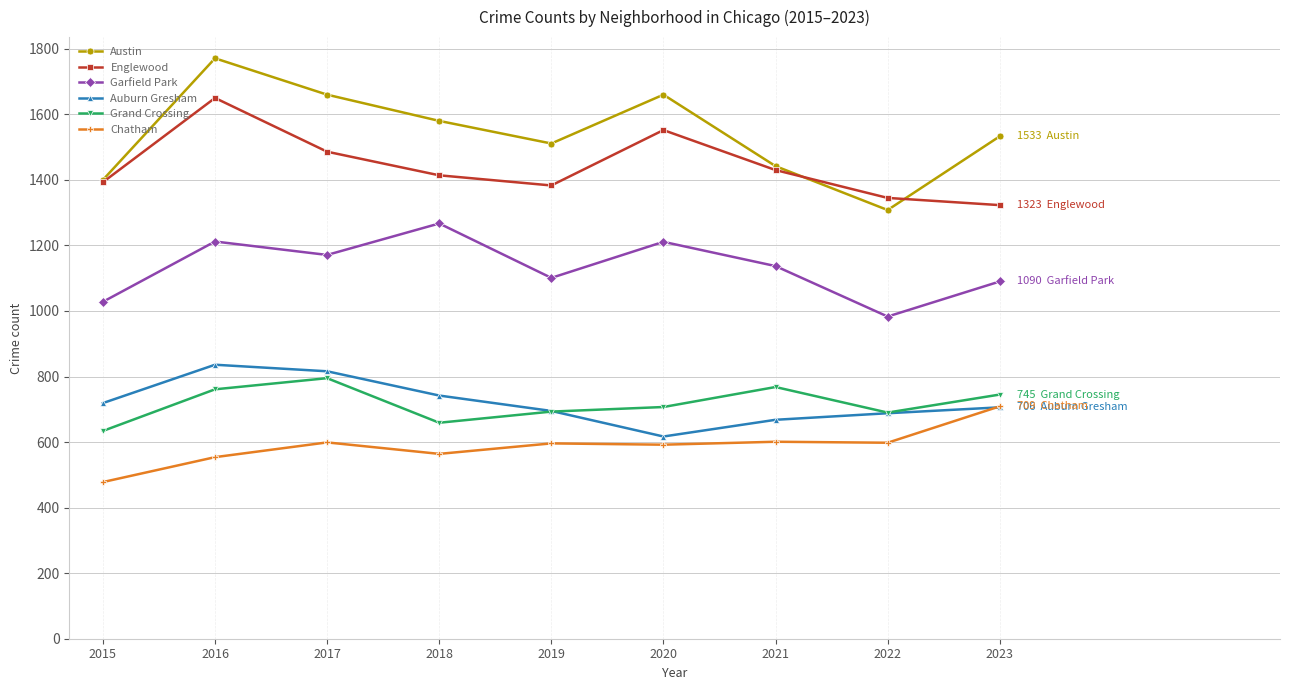

What is the approximate value of Englewood at 2021, to the nearest 5?

1430